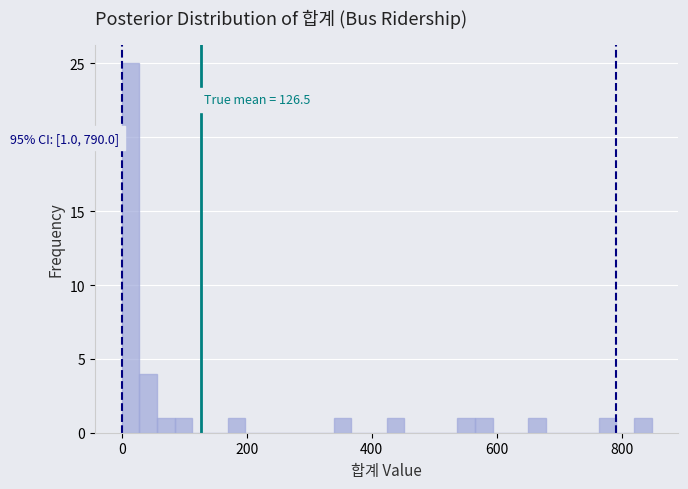

Around what value on the x-axis is the tallest bar? Give the approximate position of its centre, as read against the axis.

20